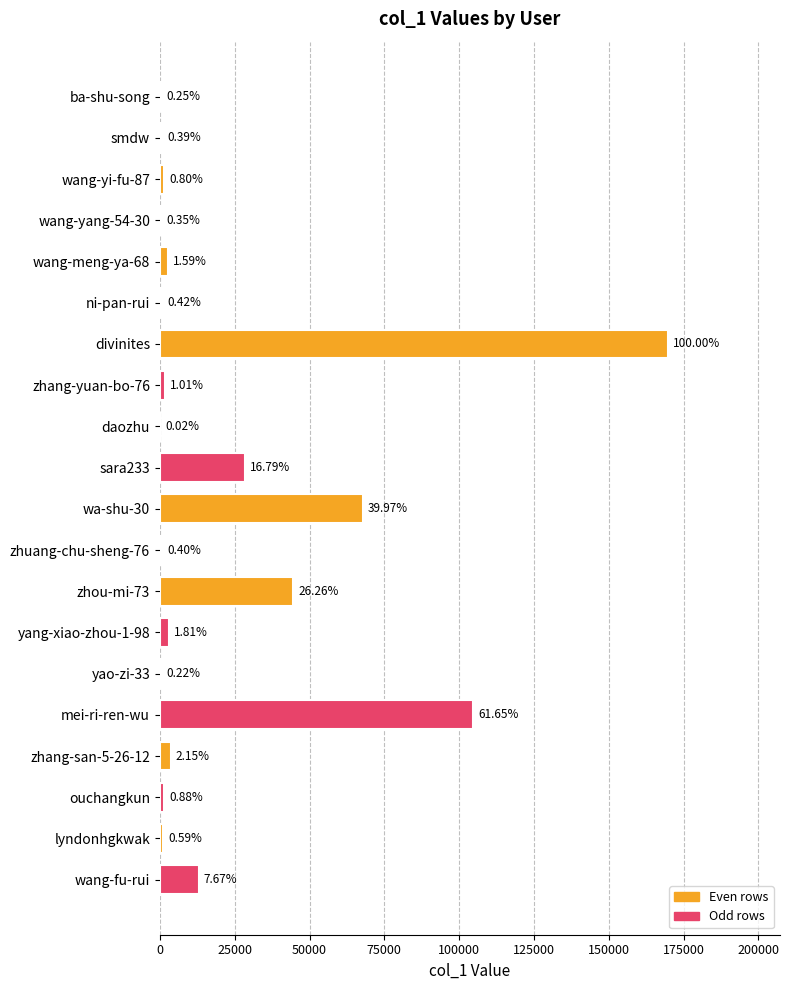

What is the average value?

22351